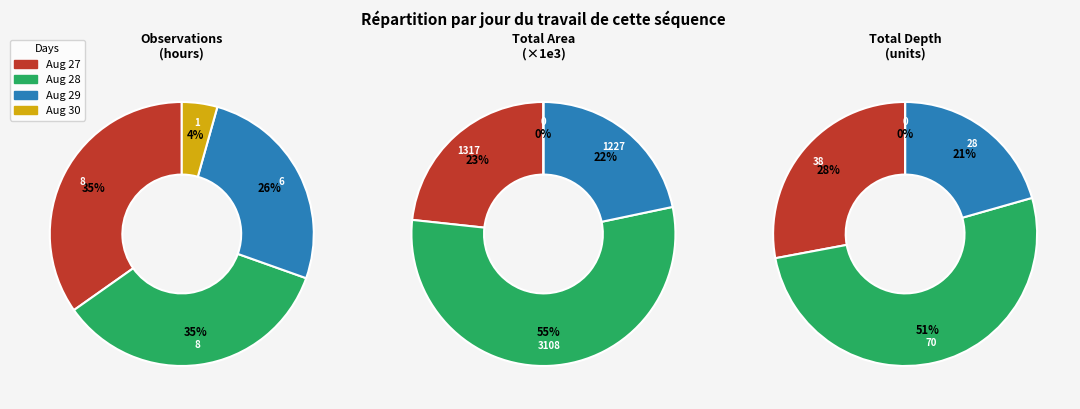

True or false: 3 accounts for 1% of the total.

False